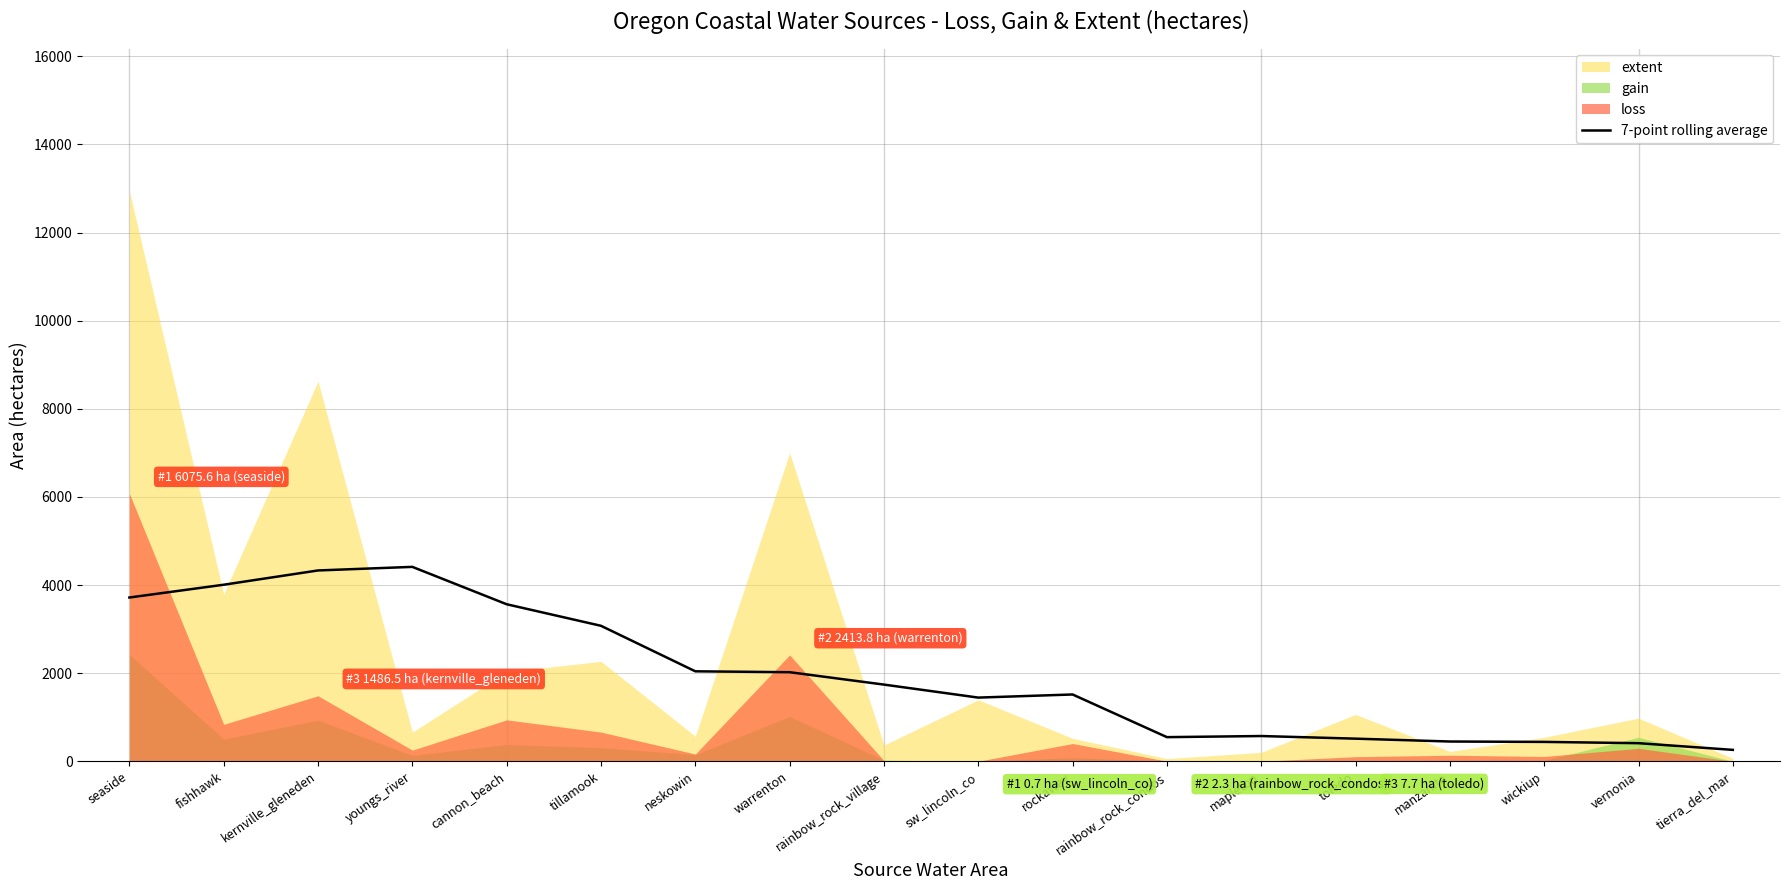

What is the sum of all values?

35067.2